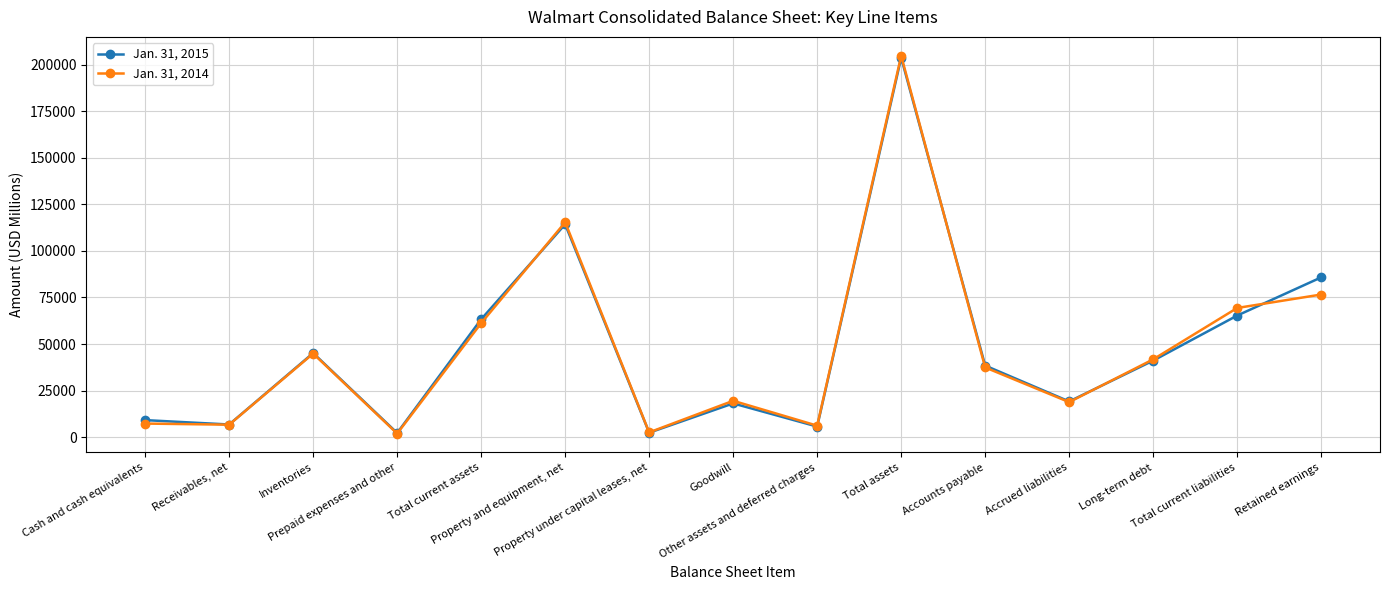

Which series has the widest spread of values?

Jan. 31, 2014